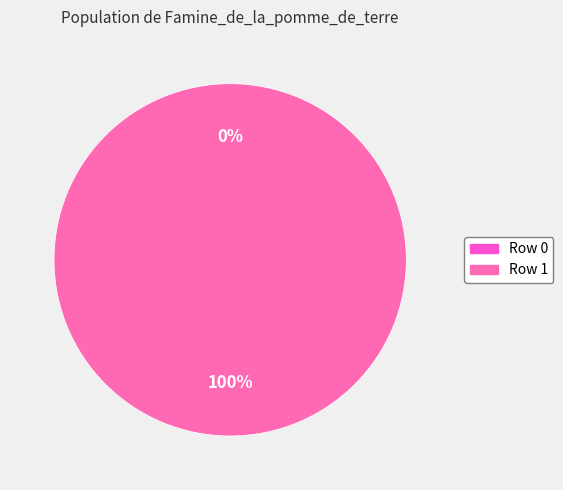

Which category has the biggest portion of the pie?

Row 1